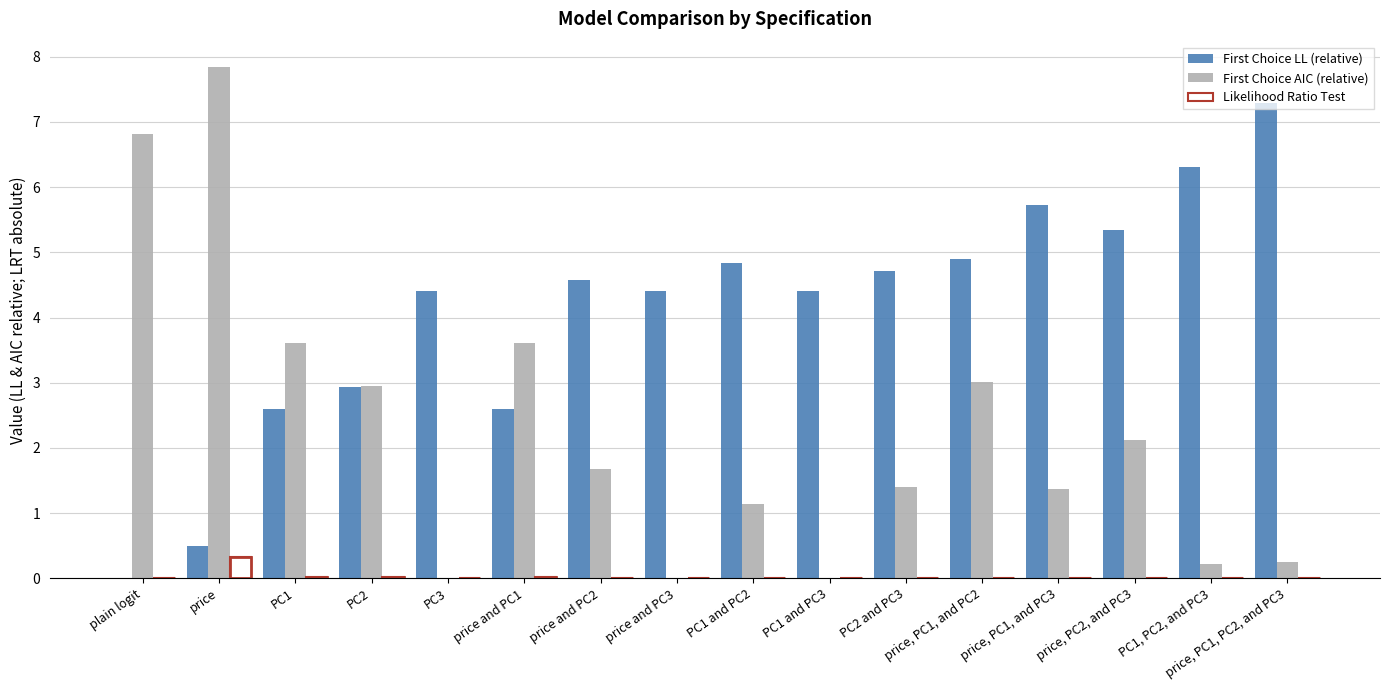

What are all the series names shown in the legend?

First Choice LL (relative), First Choice AIC (relative), Likelihood Ratio Test